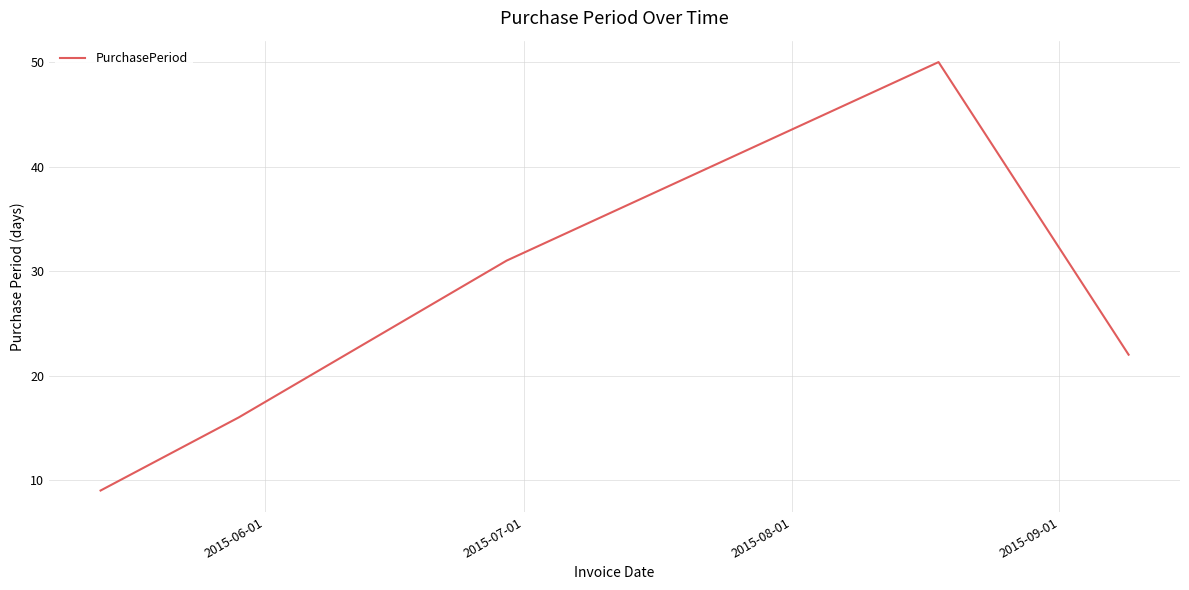

What is the difference between the maximum and second lowest values?

34